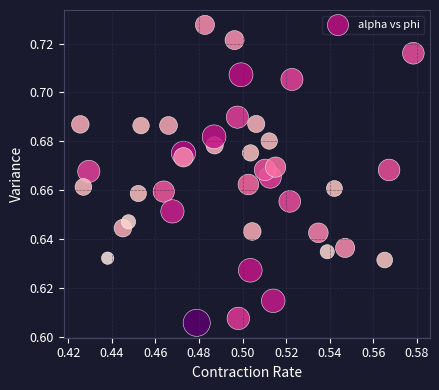

Count the number of points in this scatter plot.

40